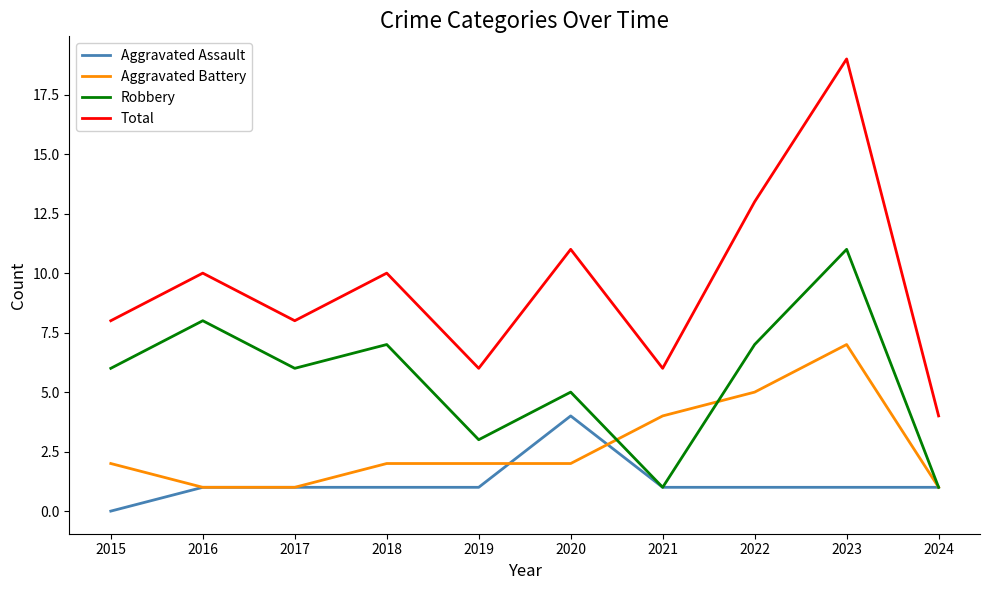

At 2022, list the series in order from largest to smallest.

Total, Robbery, Aggravated Battery, Aggravated Assault